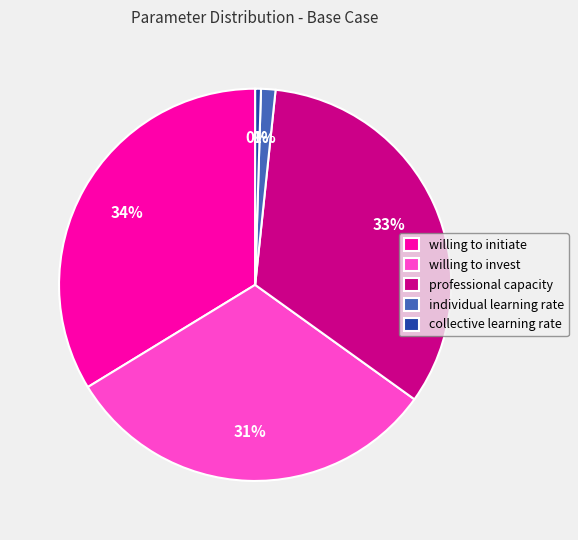

Is individual learning rate the majority of the pie?

No